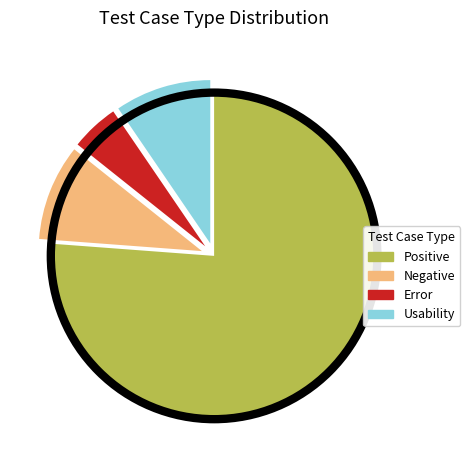

What is the ratio of the value at Error to the value at Positive?

0.1